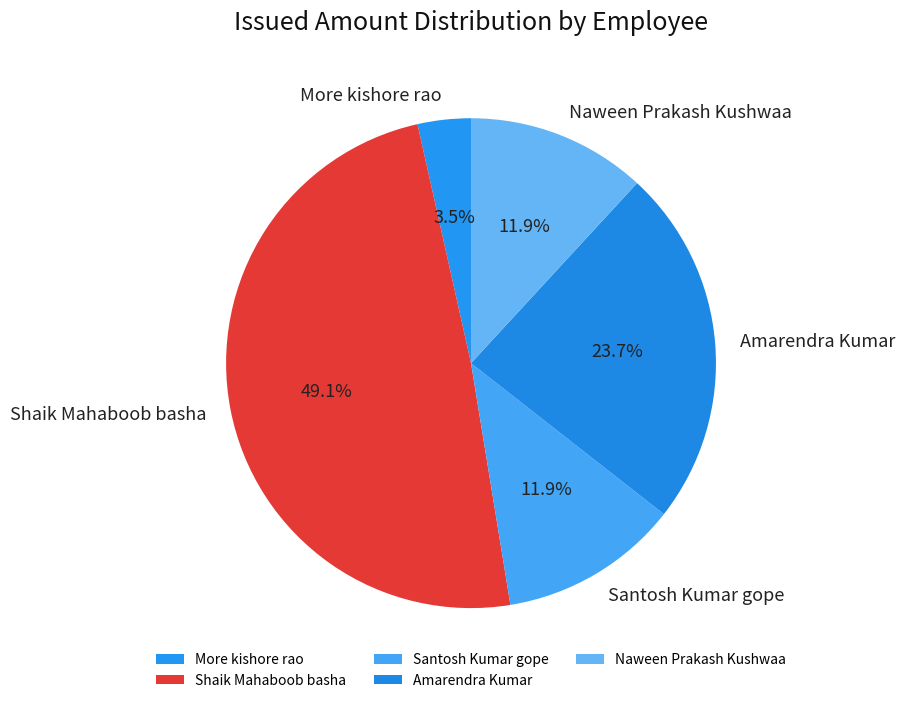

How many slices are in this pie chart?

5